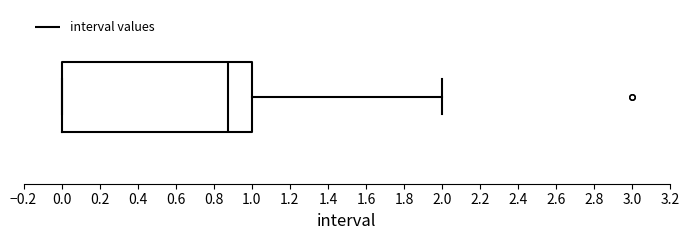

Transcribe this box plot: give where the median line is, the range the box spans, and where the two whiskers end, as read against the x-axis. The values are not printed on the chart, so give them approximately, as read against the axis.

median 0.88, box 0.00 to 1.00, whiskers 0.00 to 2.00